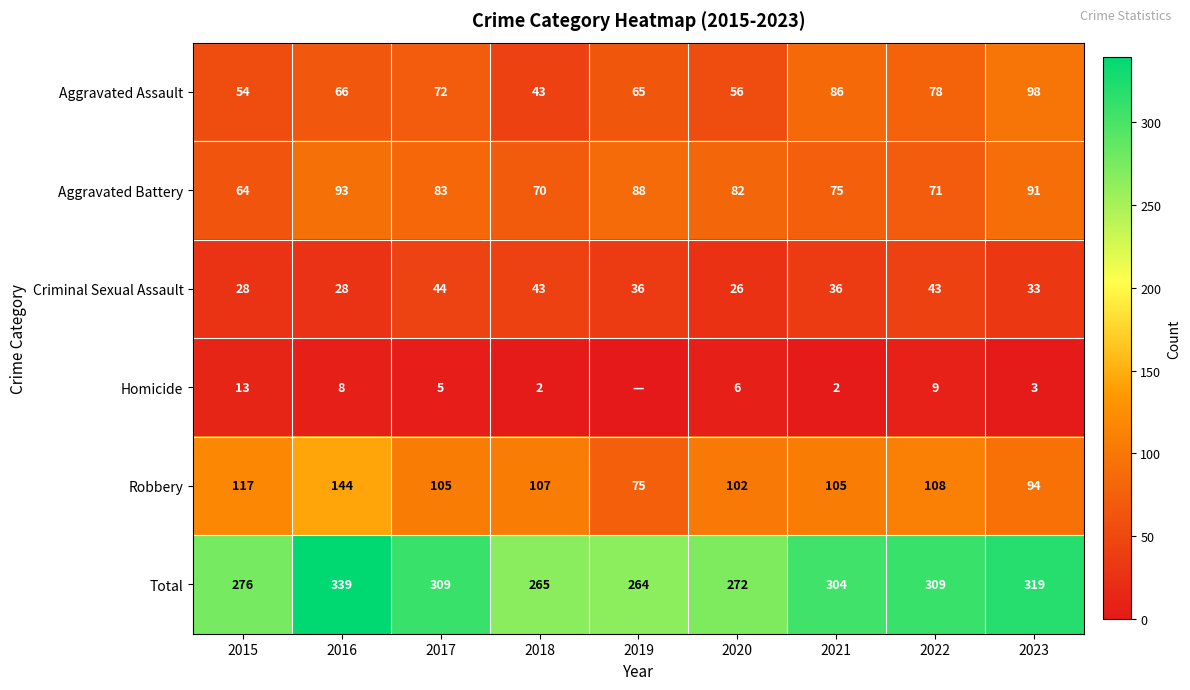

What is the difference between the maximum and minimum values in the Total series?

75